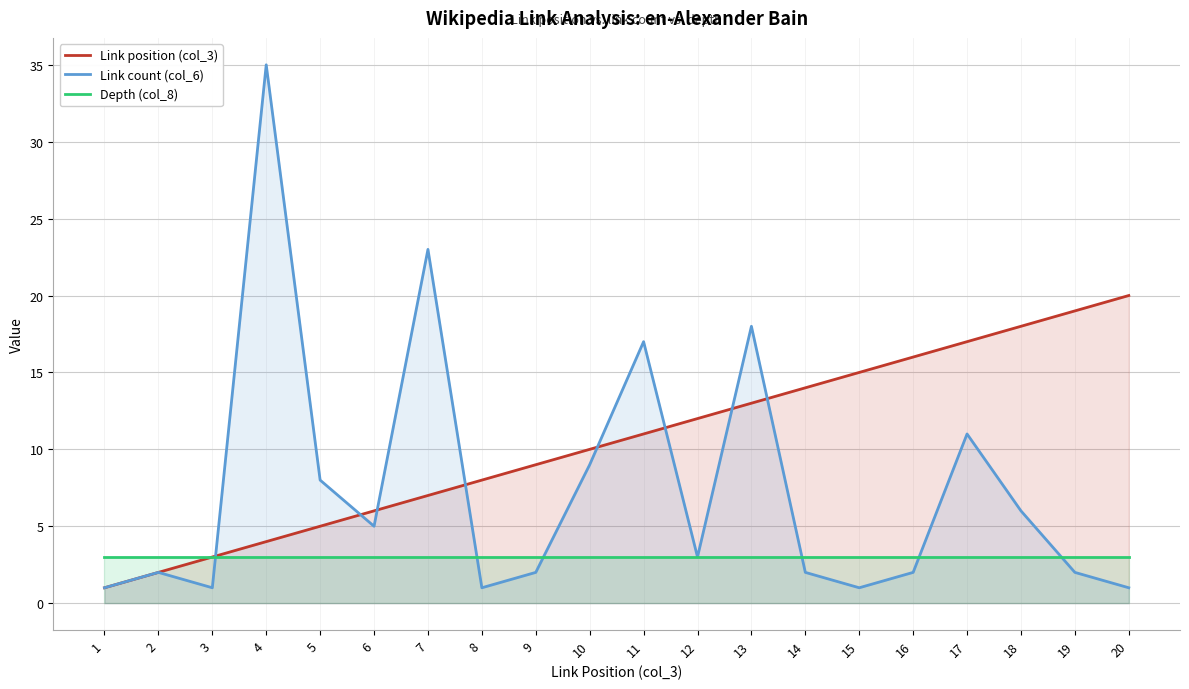

What is the spread (max minus min) of values at 20?

19